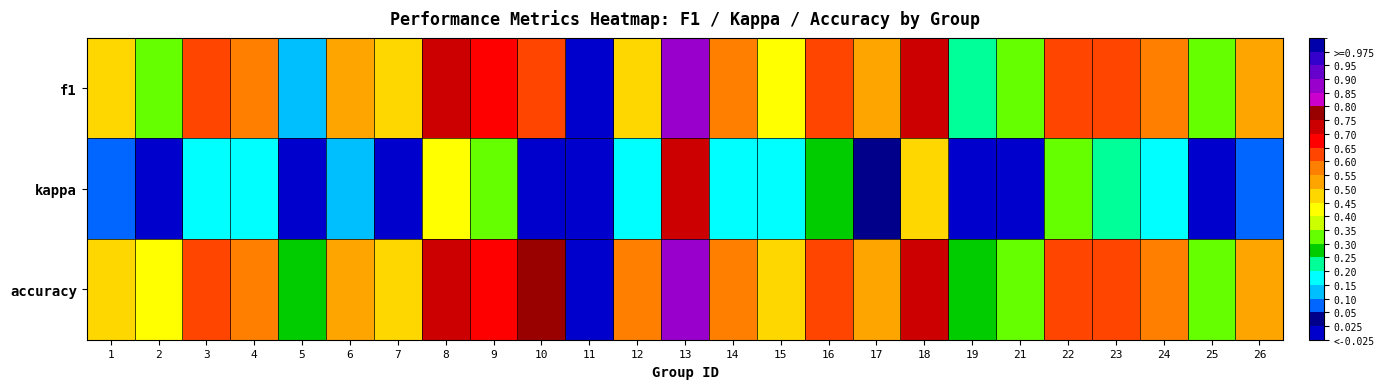

Which series has the largest total across all categories?

accuracy